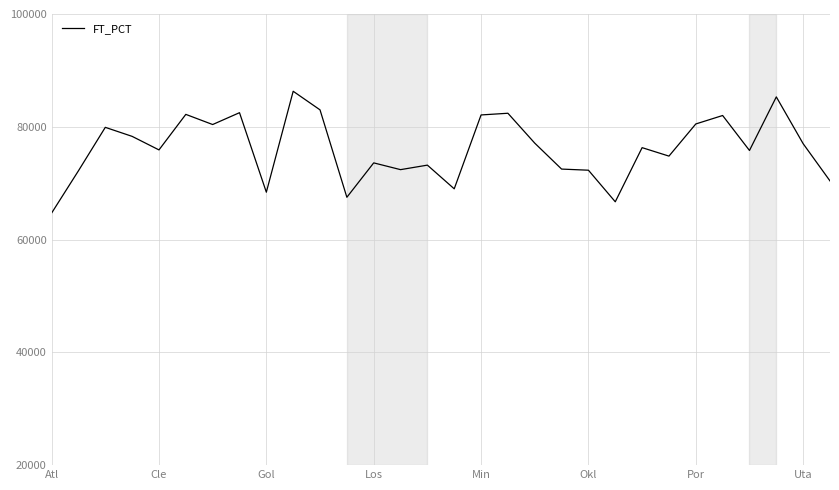

What is the maximum value shown in the chart?

86300